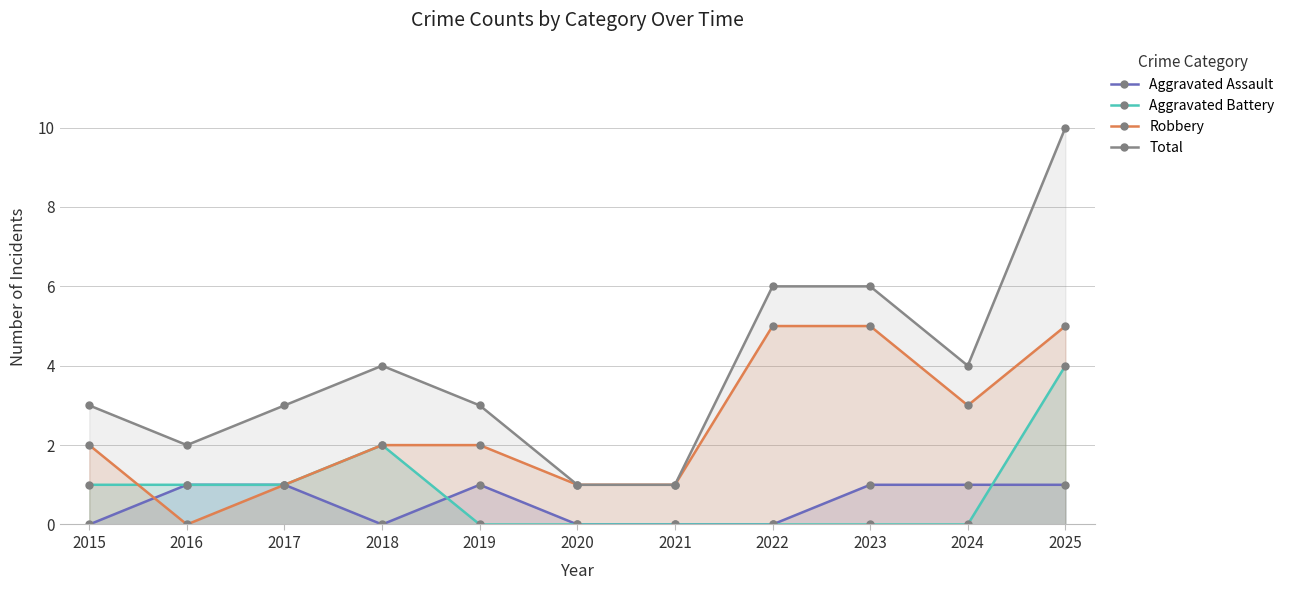

At how many categories does at least one series exceed 3?

5